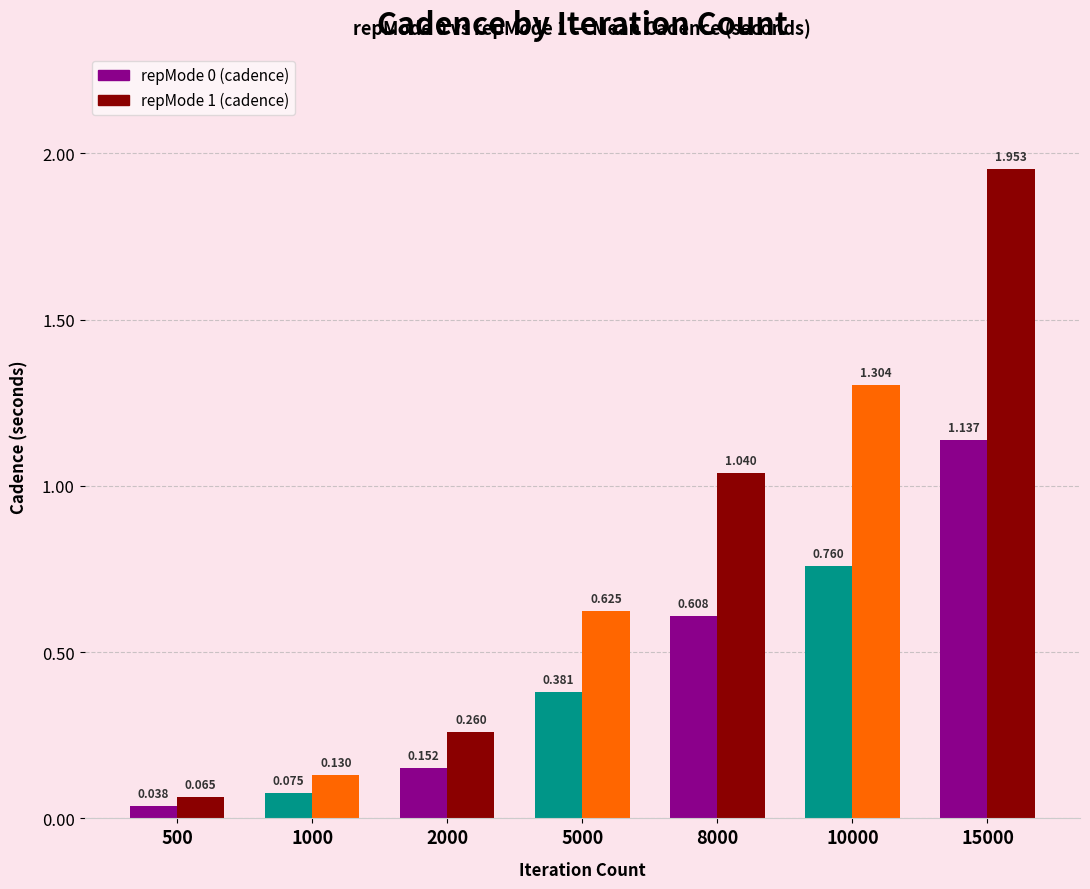

Is the value of repMode 1 (cadence) at 2000 greater than the value of repMode 0 (cadence) at 8000?

No